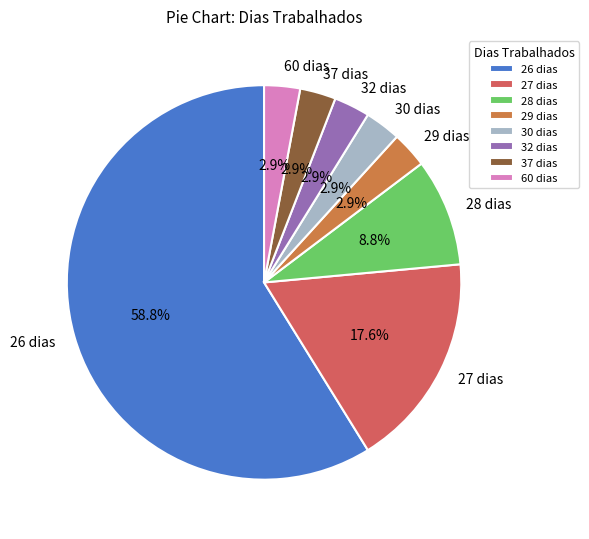

What portion of the pie excludes 30 dias?

97.1%